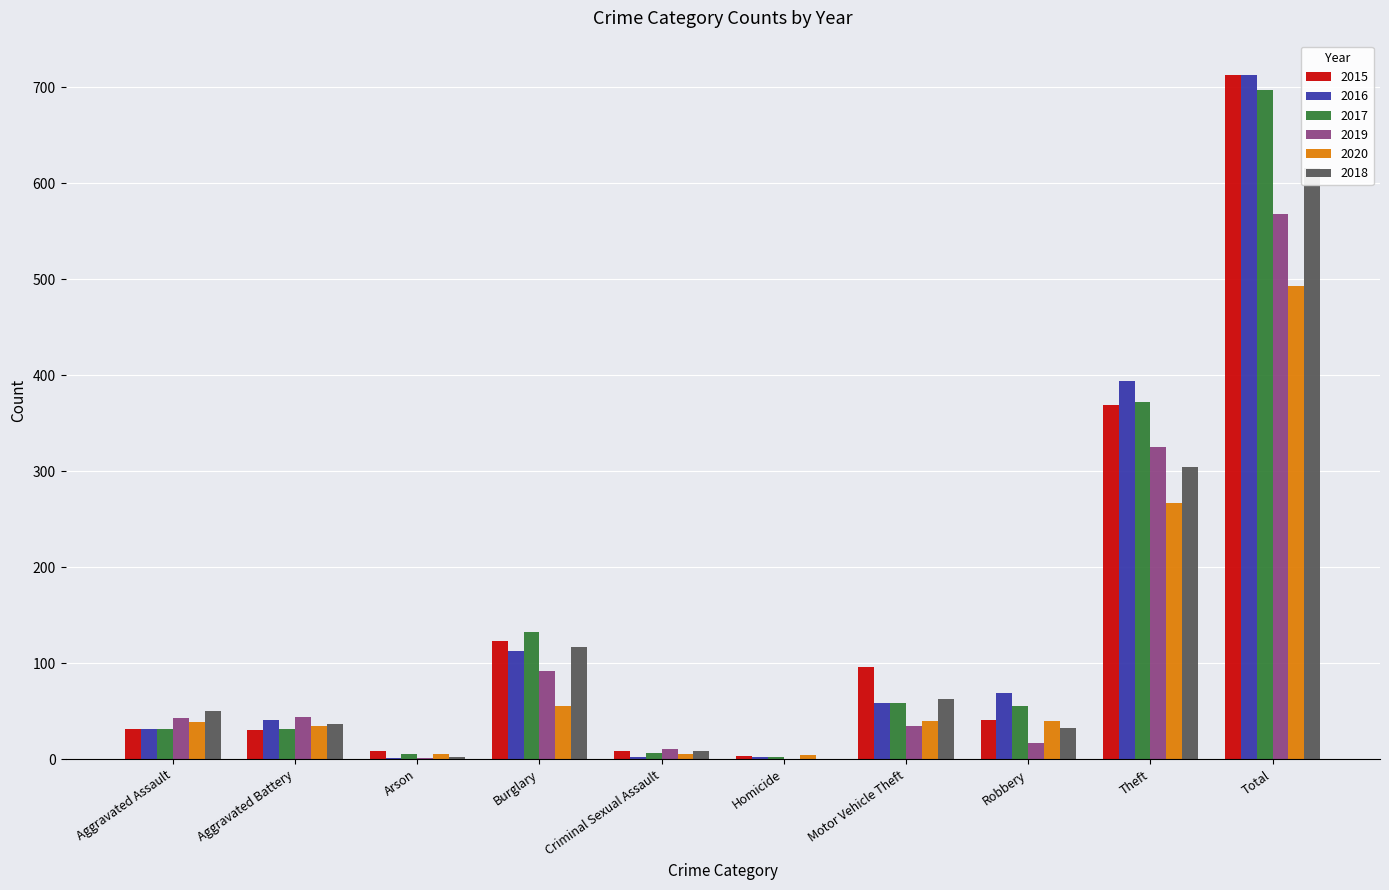

At which label does 2017 reach its peak?

Total